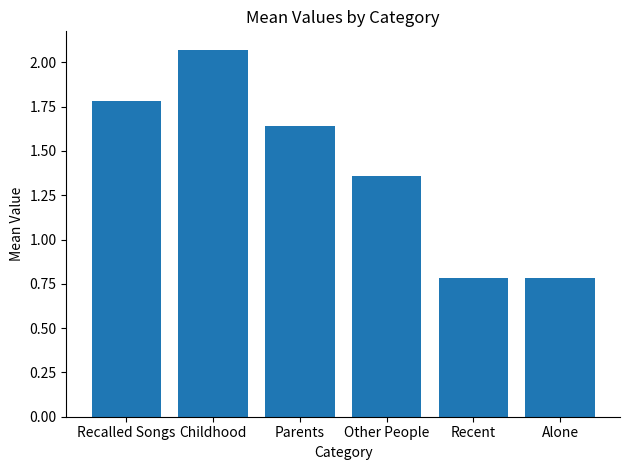

What is the sum of the values at Parents and Recent?

2.4